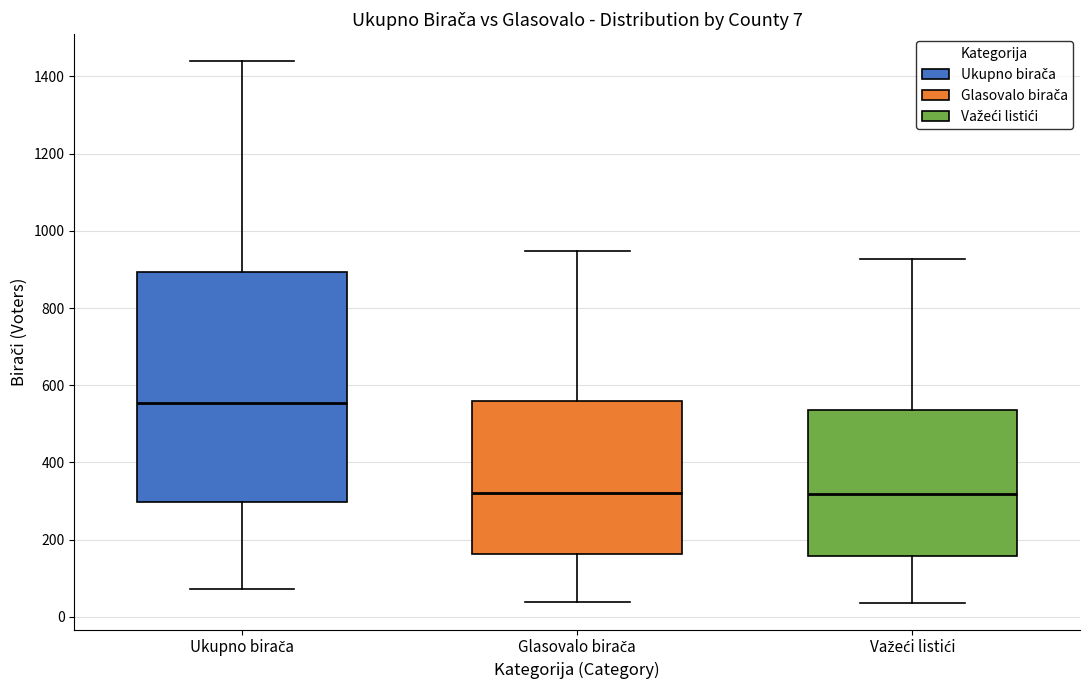

Comparing the boxes themselves (not the whiskers), which one is the tallest?

Ukupno birača